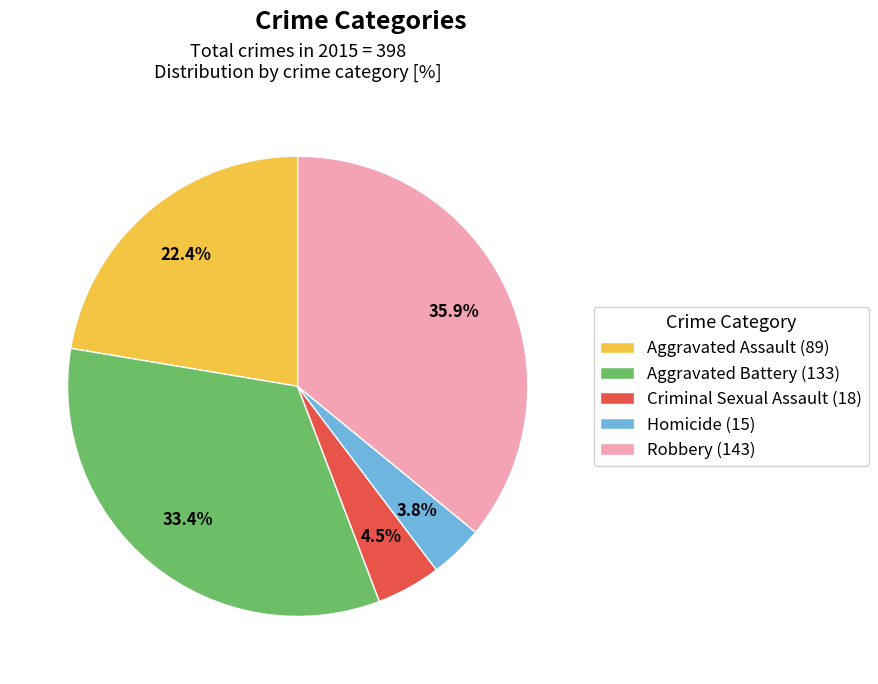

The Robbery slice represents 36% of the pie. True or false?

True